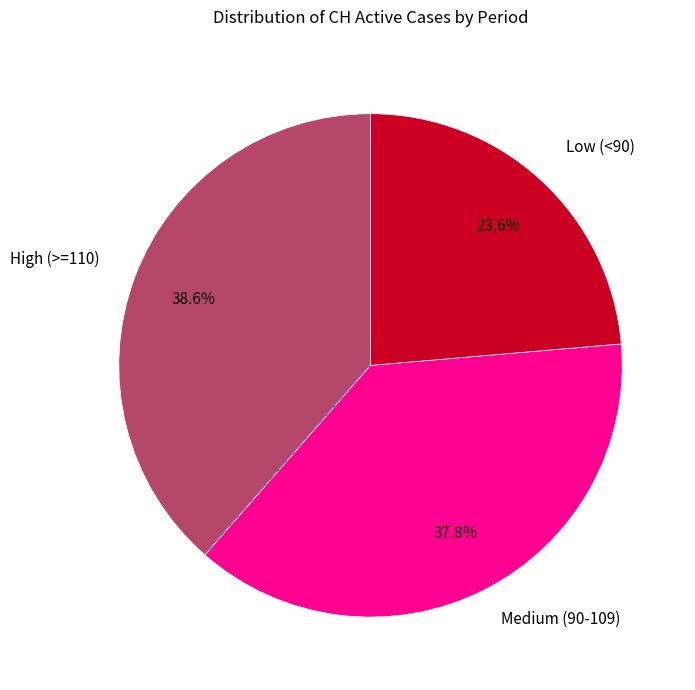

Does any single category account for the majority?

No